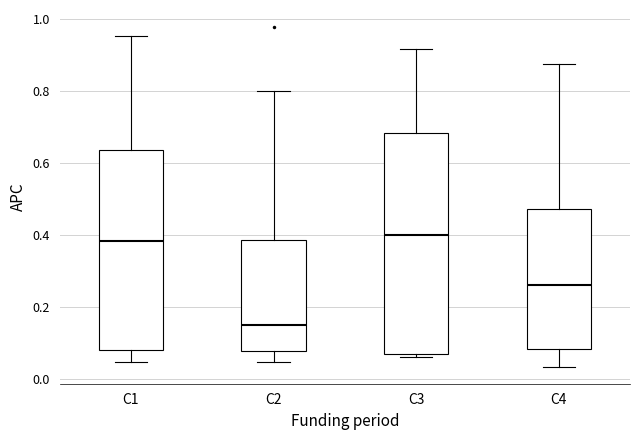

Which box's median line is the lowest?

C2